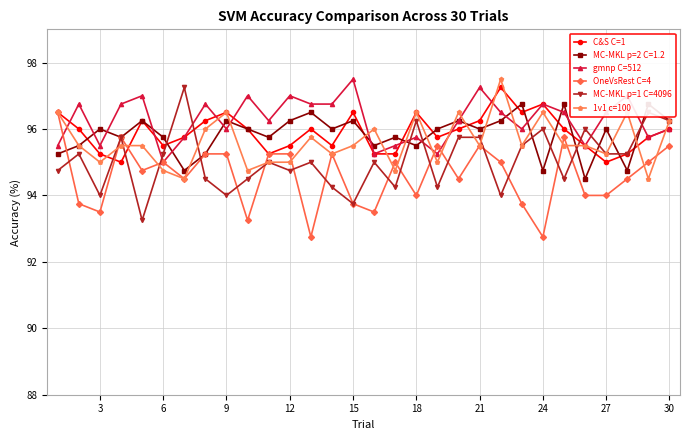

What is the difference between the maximum and minimum values in the MC-MKL p=1 C=4096 series?

4.0